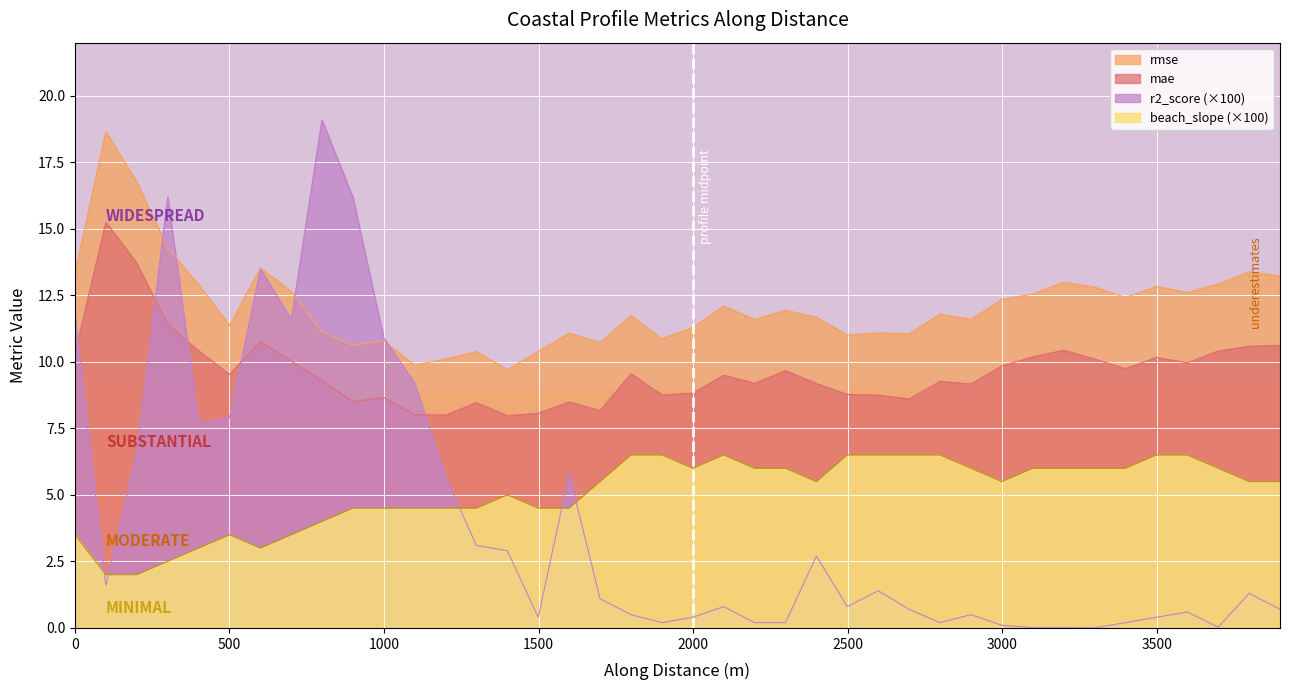

At how many categories does at least one series exceed 17?

2